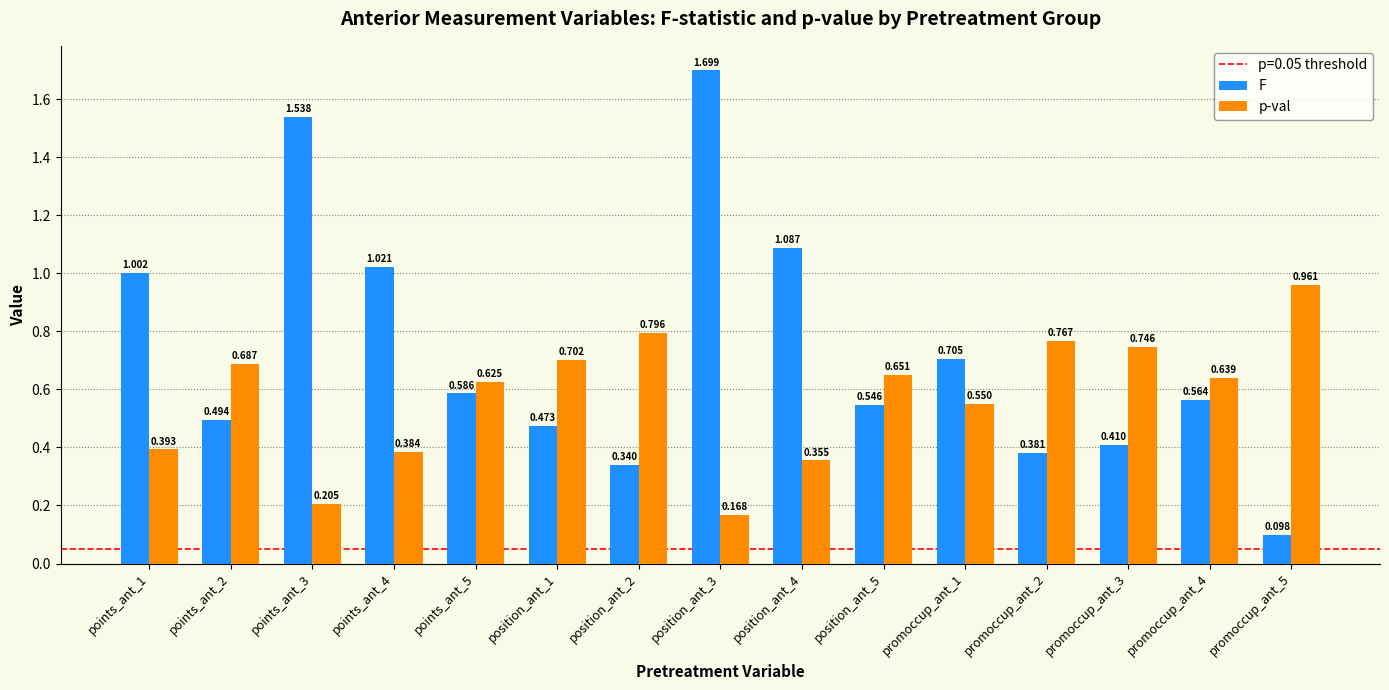

Which series has the largest total across all categories?

F